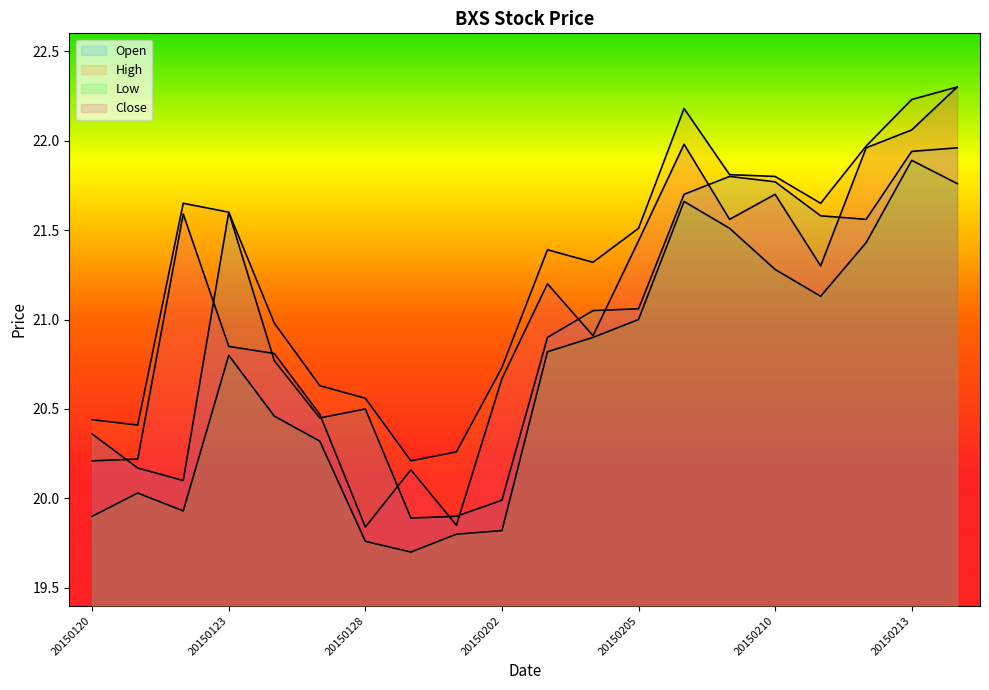

Which series has the largest total across all categories?

High